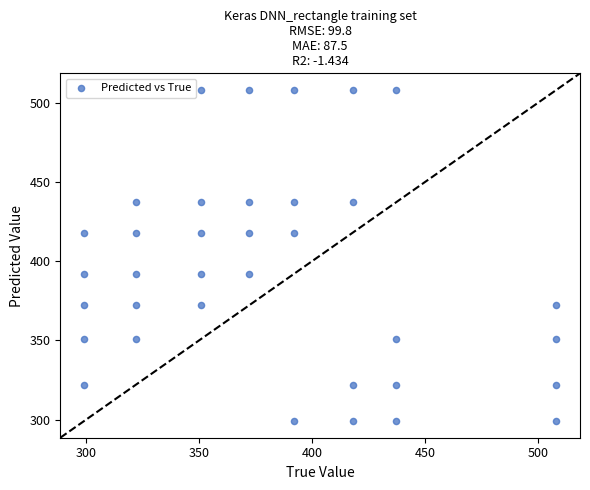

What is the range of Y values (max minus min)?

209